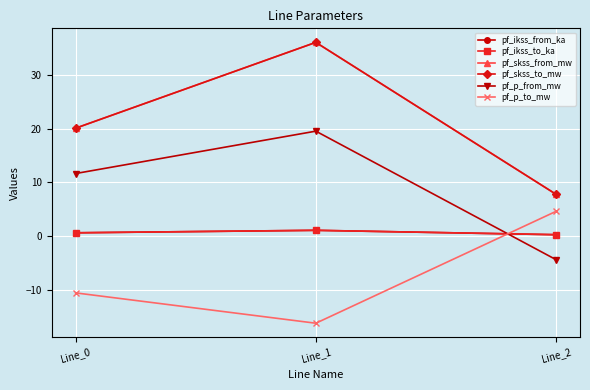

Does the chart have visible grid lines?

Yes